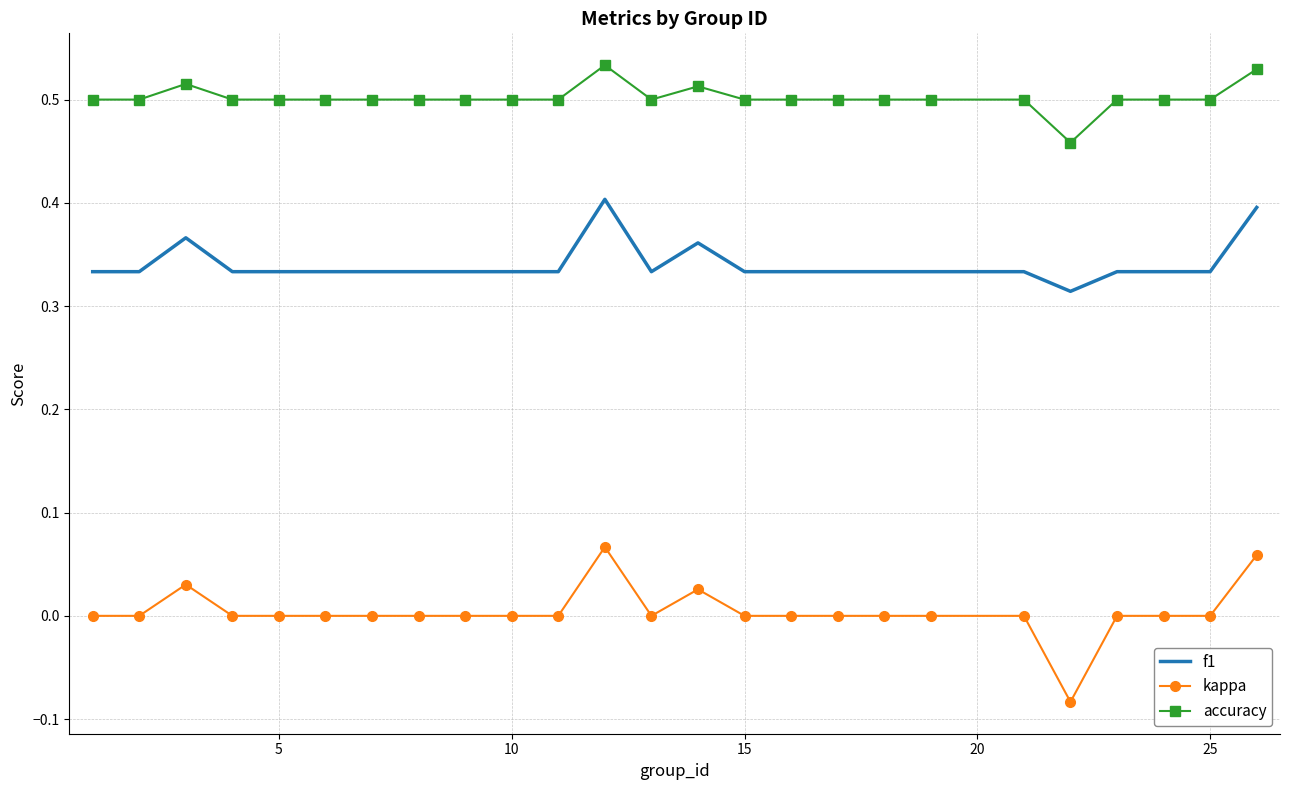

True or false: accuracy and f1 cross at least once.

False